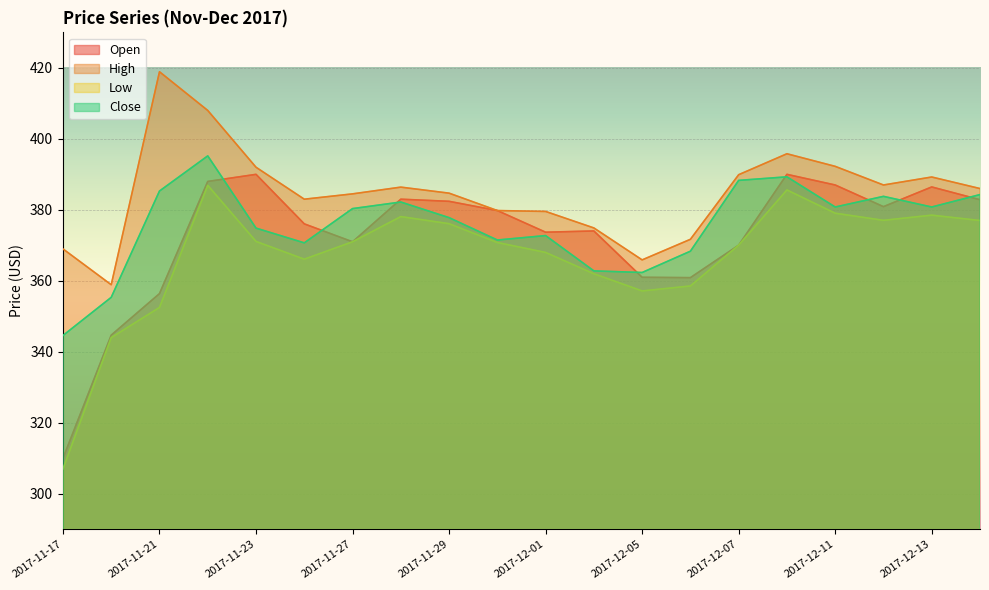

What is the sum of the Close values at 2017-11-24 and 2017-11-29?

748.5